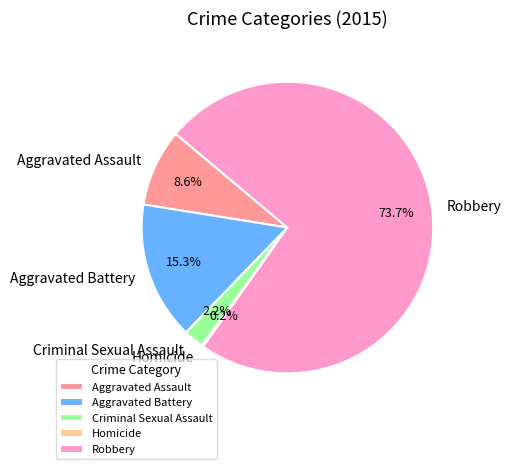

Which has a higher value, Robbery or Aggravated Battery?

Robbery